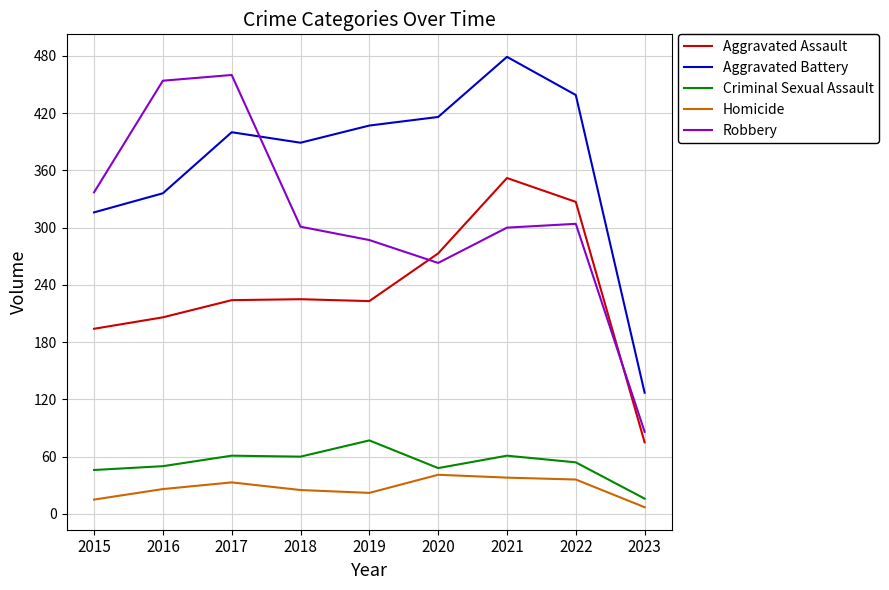

What are all the series names shown in the legend?

Aggravated Assault, Aggravated Battery, Criminal Sexual Assault, Homicide, Robbery